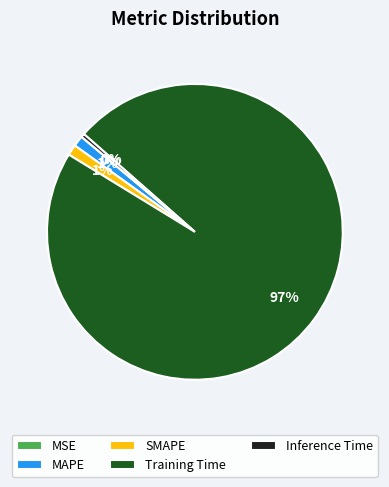

Combined, do Training Time and SMAPE account for over 50%?

Yes